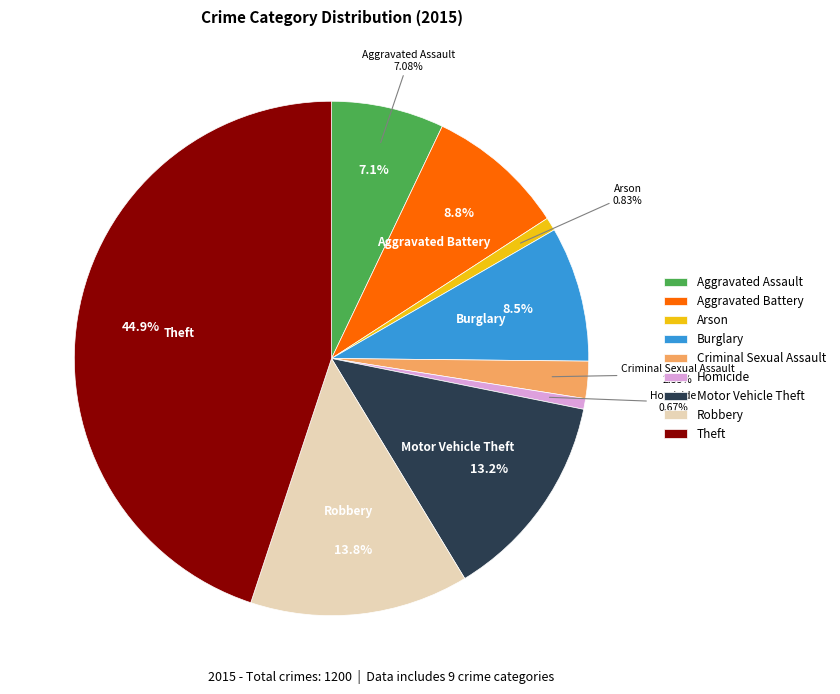

What is the change in value from Aggravated Assault to Homicide?

-77